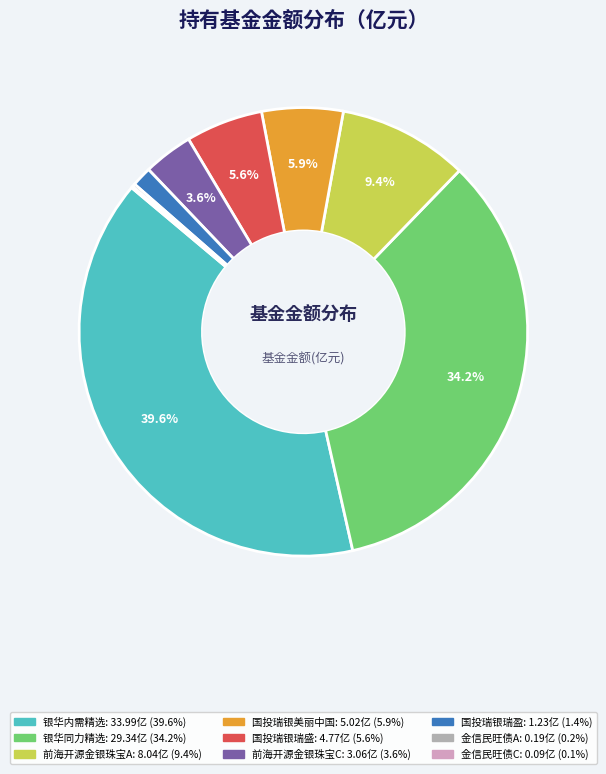

Is there any slice that represents more than half of the pie?

No